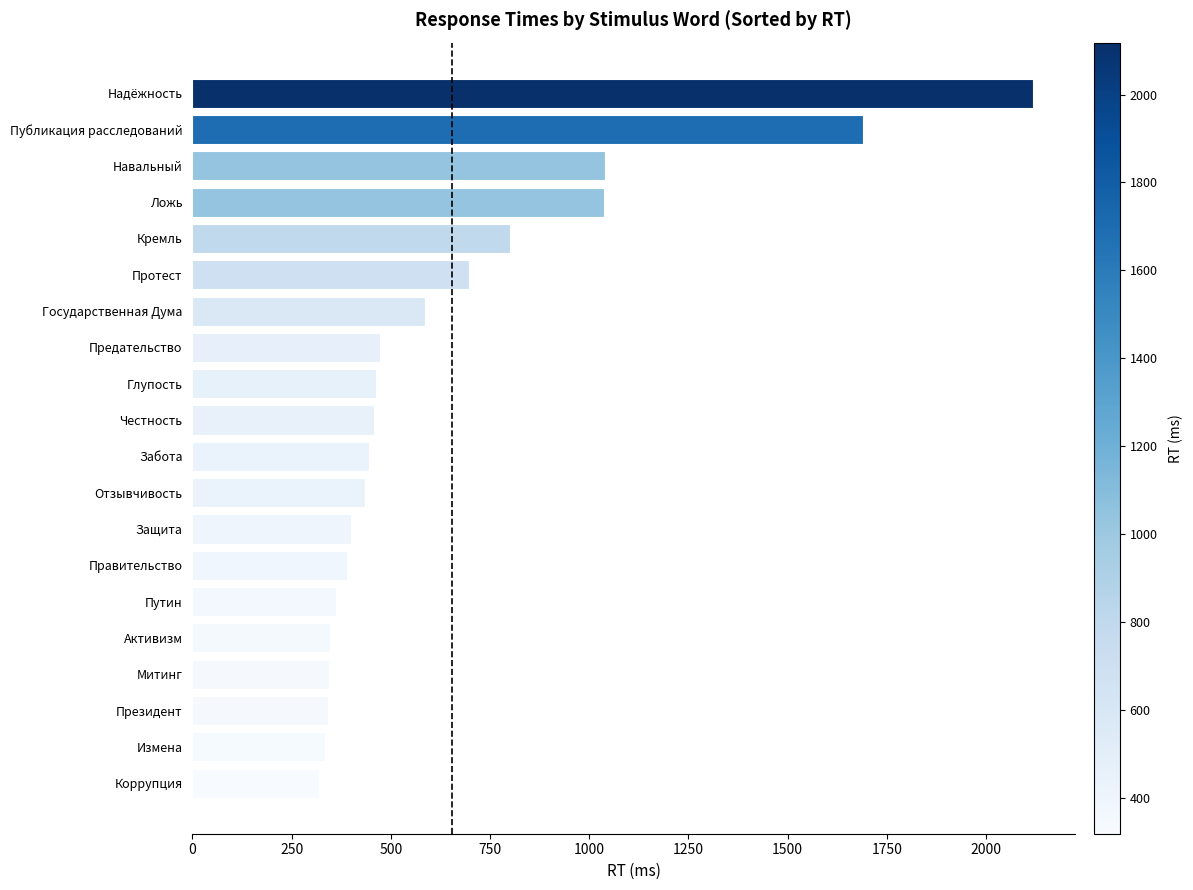

The chart shows a value of 348 at Активизм. True or false?

True